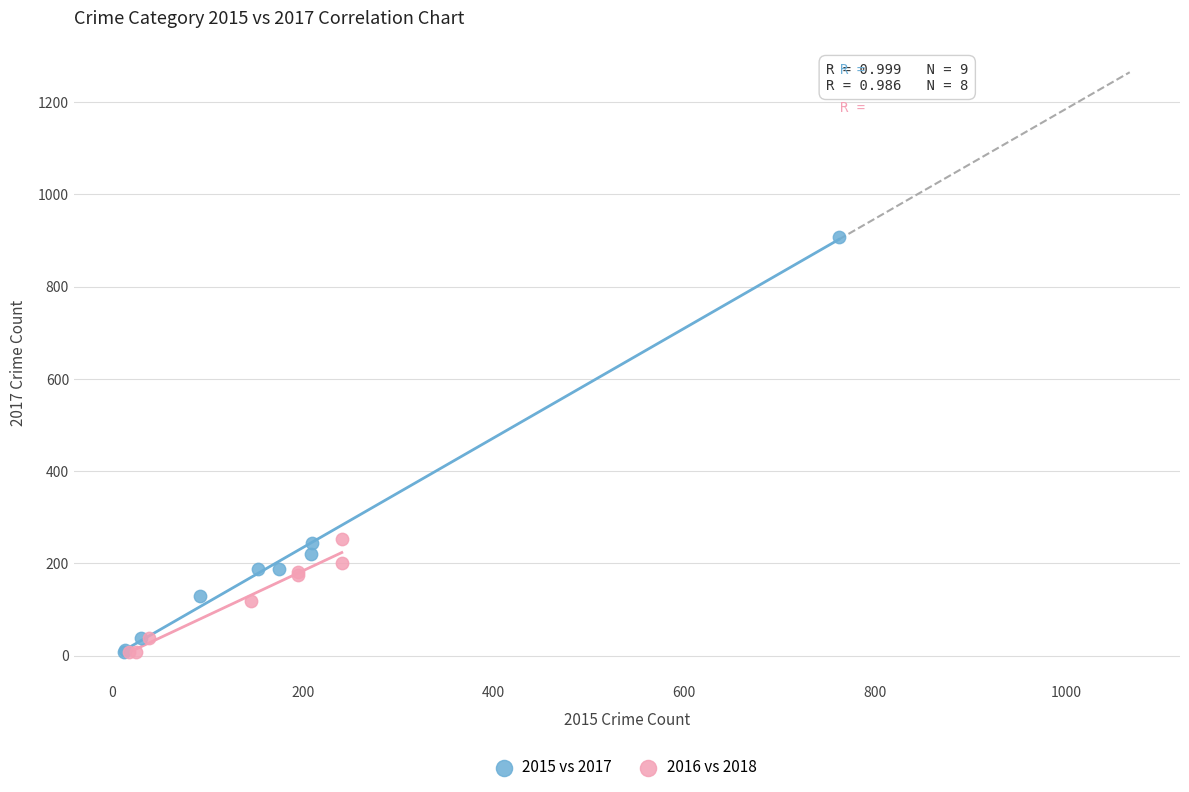

Which series has the largest Y range (max minus min)?

2015 vs 2017